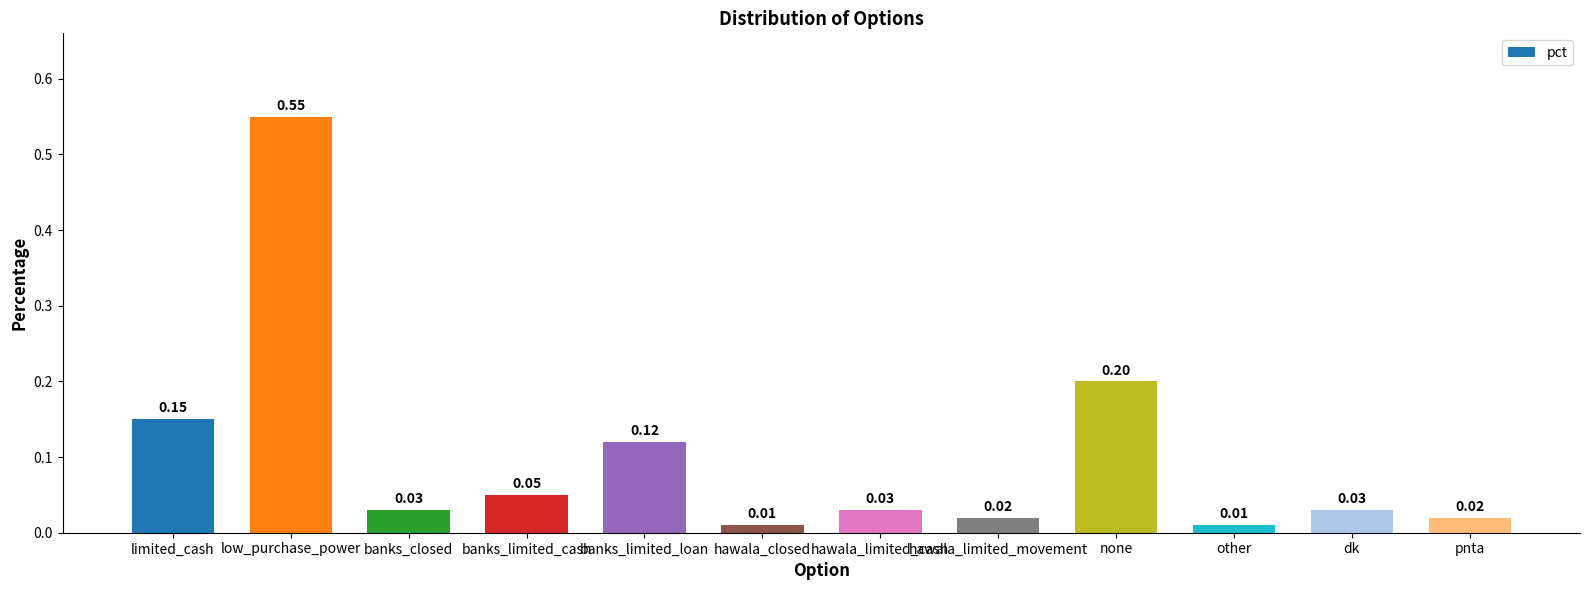

What position from the right is none?

4